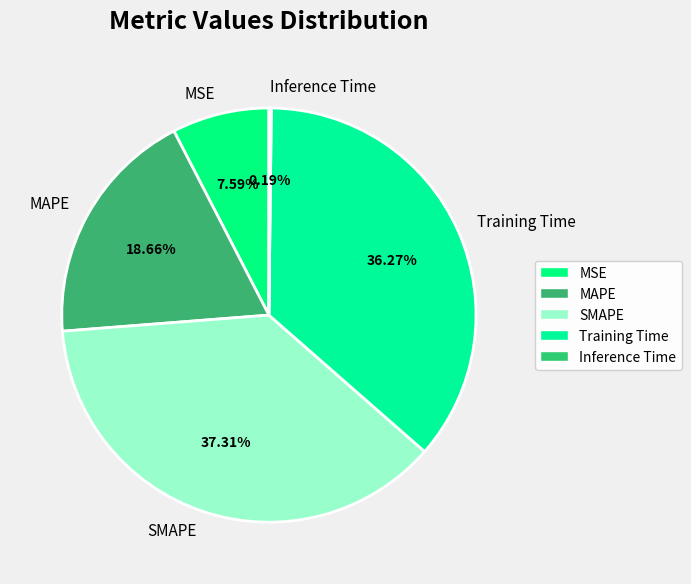

What percentage is the MSE slice, to the nearest percent?

8%